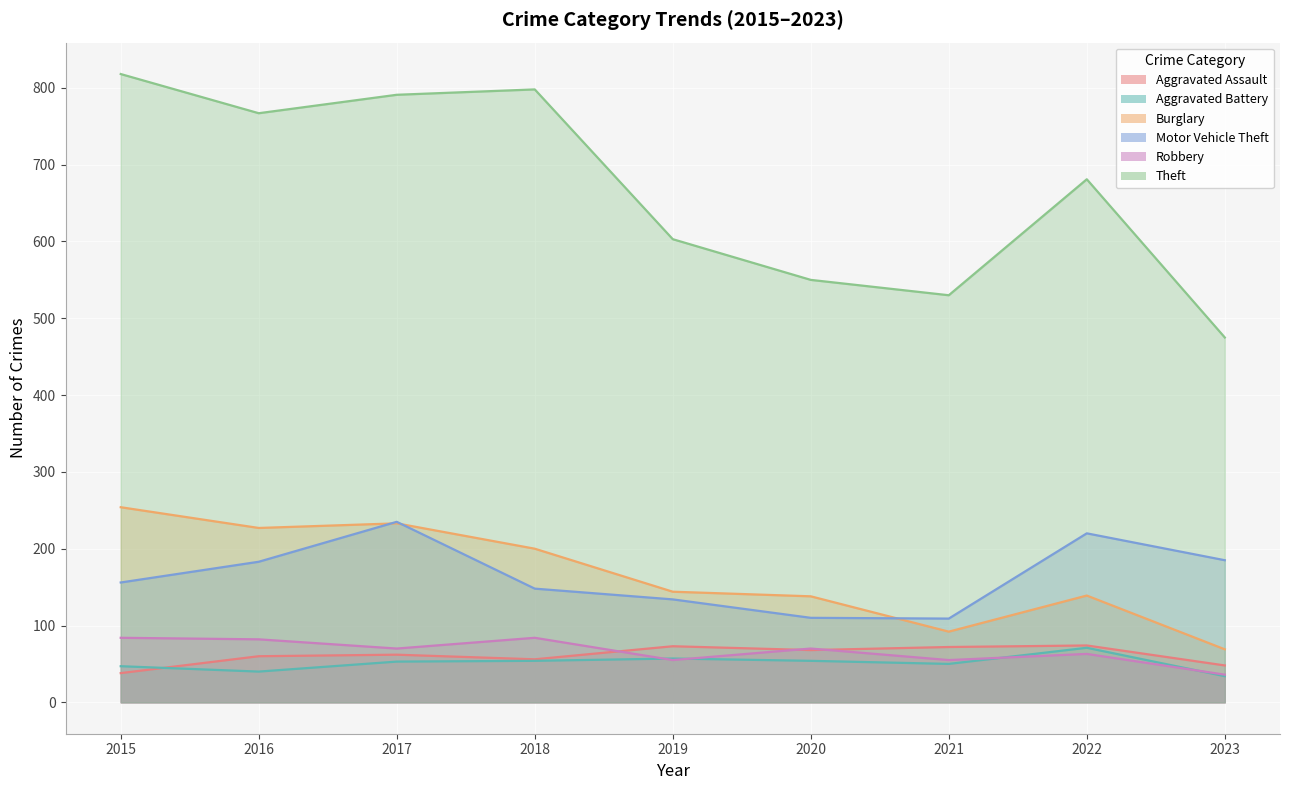

Is the value of Burglary at 2020 greater than the value of Aggravated Battery at 2019?

Yes